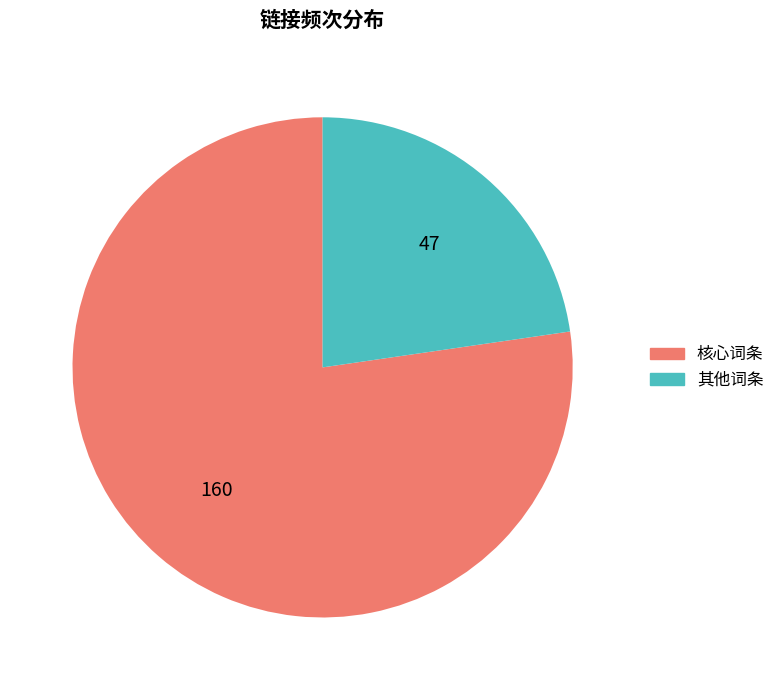

Is there any slice that represents more than half of the pie?

Yes